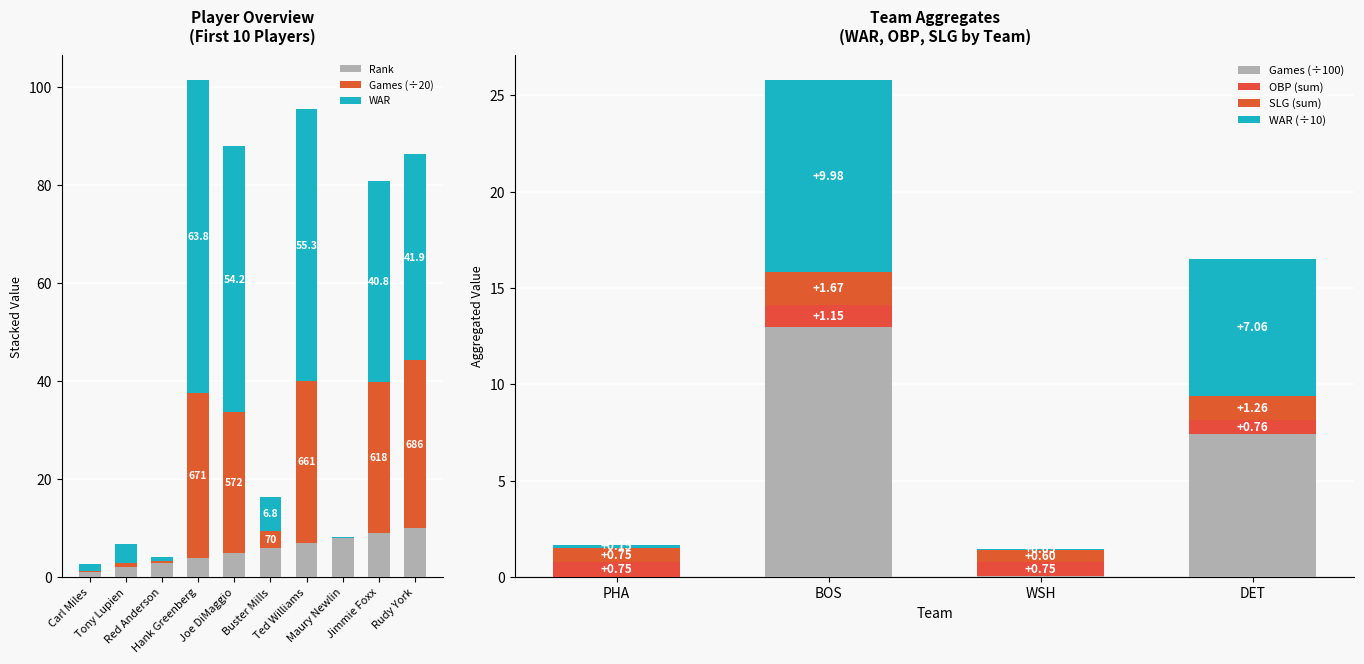

What is the label of the 2nd bar from the left?

Tony Lupien